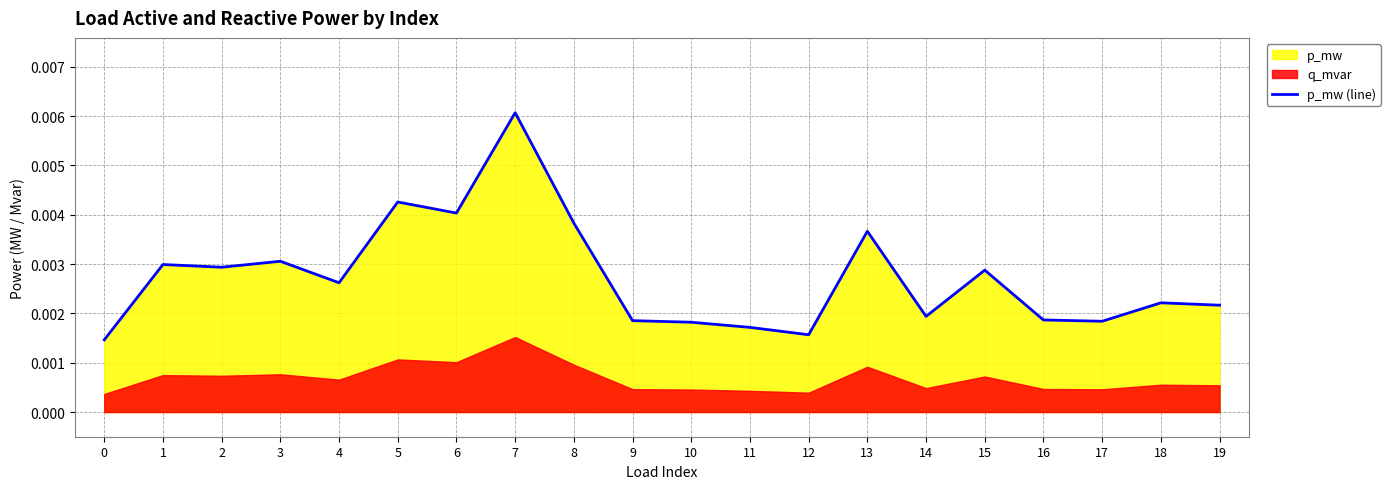

List the labels in order of value, smallest first.

0, 12, 11, 10, 17, 9, 16, 14, 19, 18, 4, 15, 2, 1, 3, 13, 8, 6, 5, 7